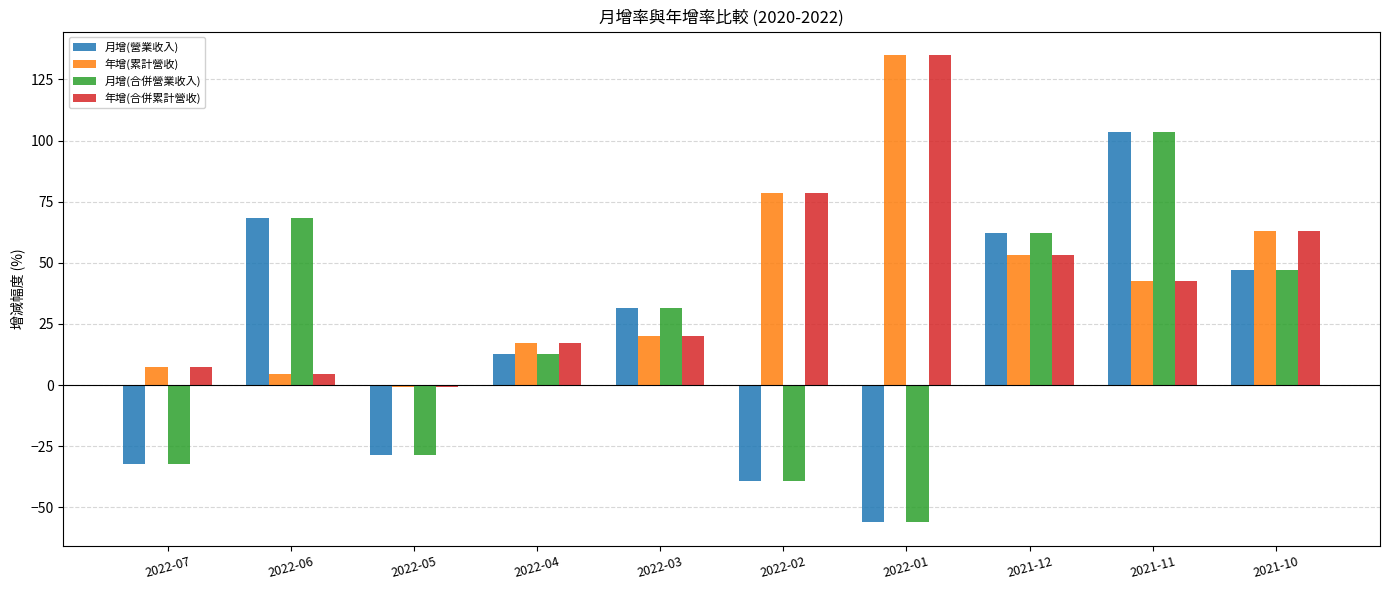

The 年增(合併累計營收) series shows 42.6 at 2021-11. True or false?

True